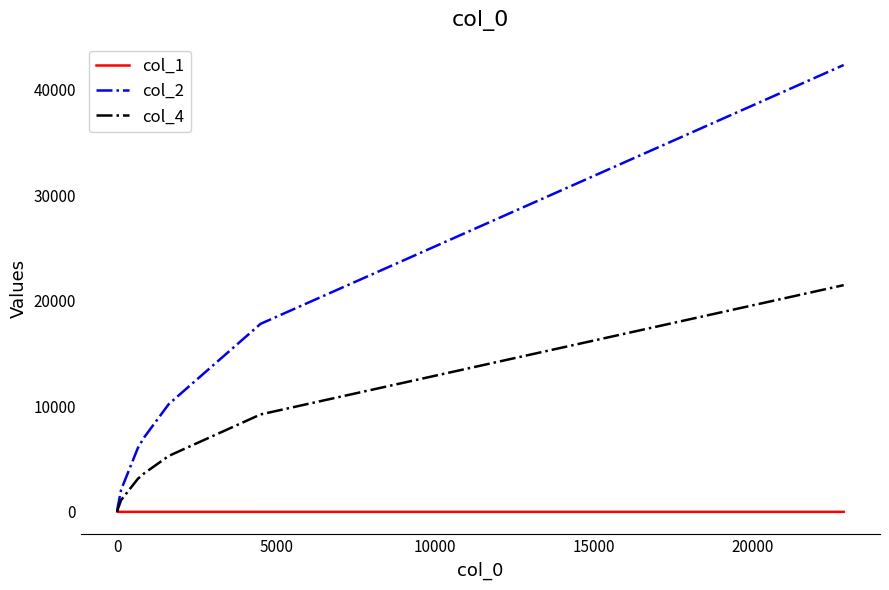

True or false: col_2 and col_1 cross at least once.

False